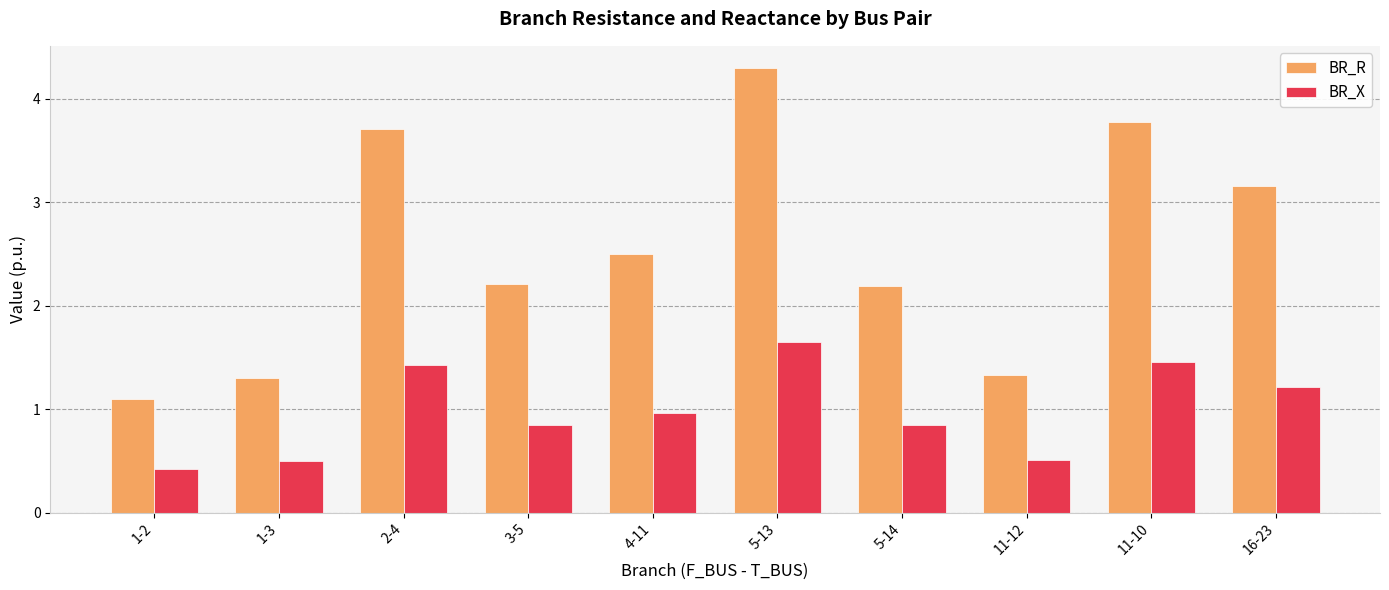

At which category is the sum across all series the highest?

5-13